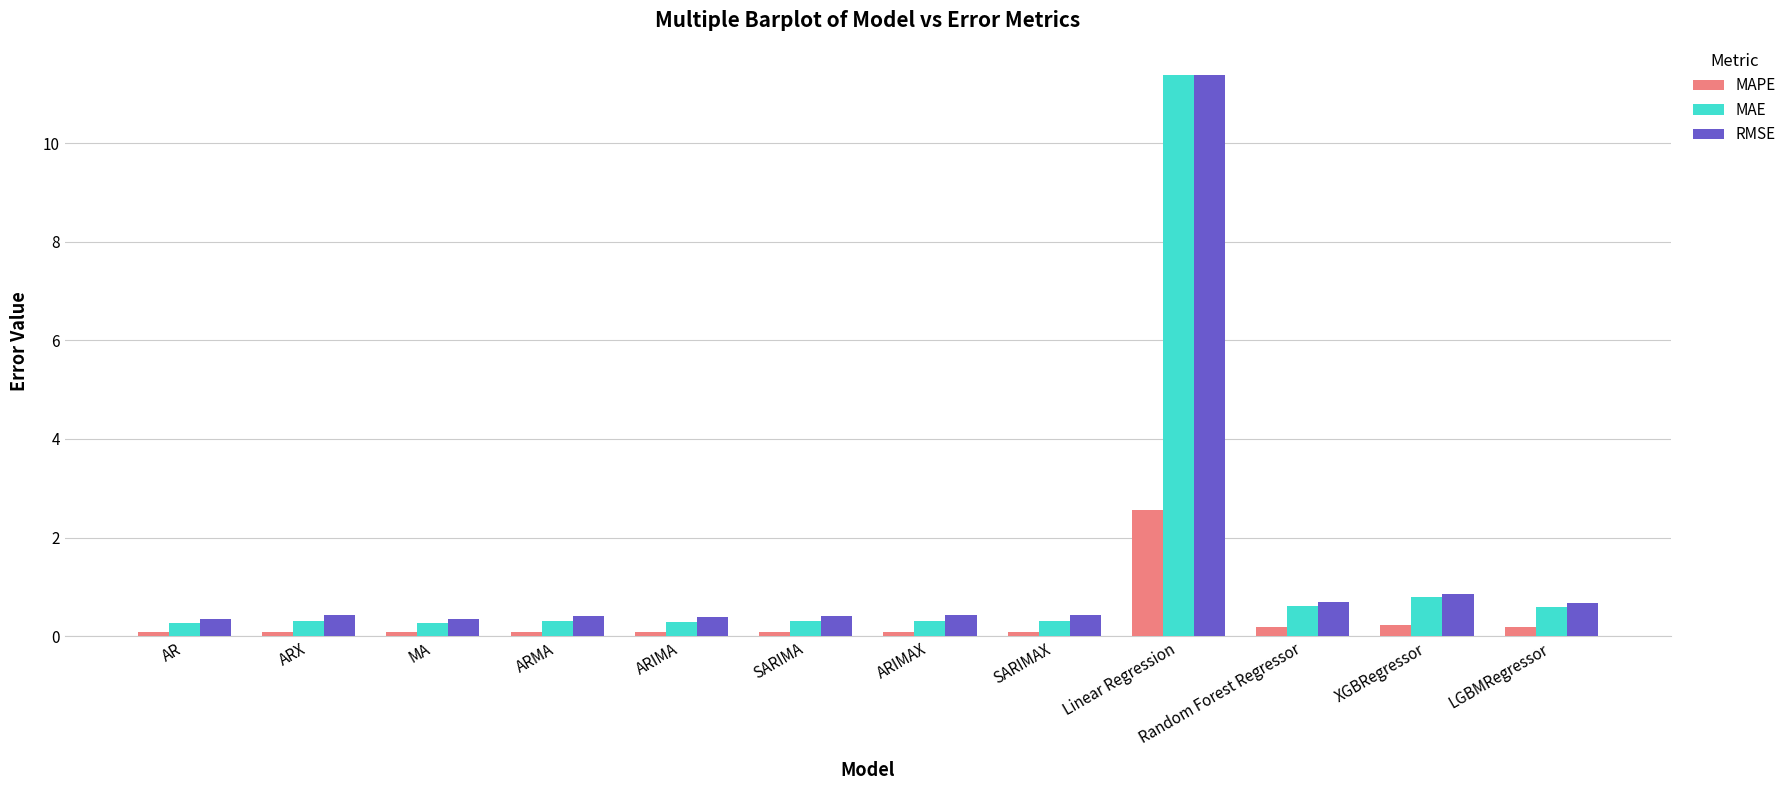

Which series has the widest spread of values?

MAE